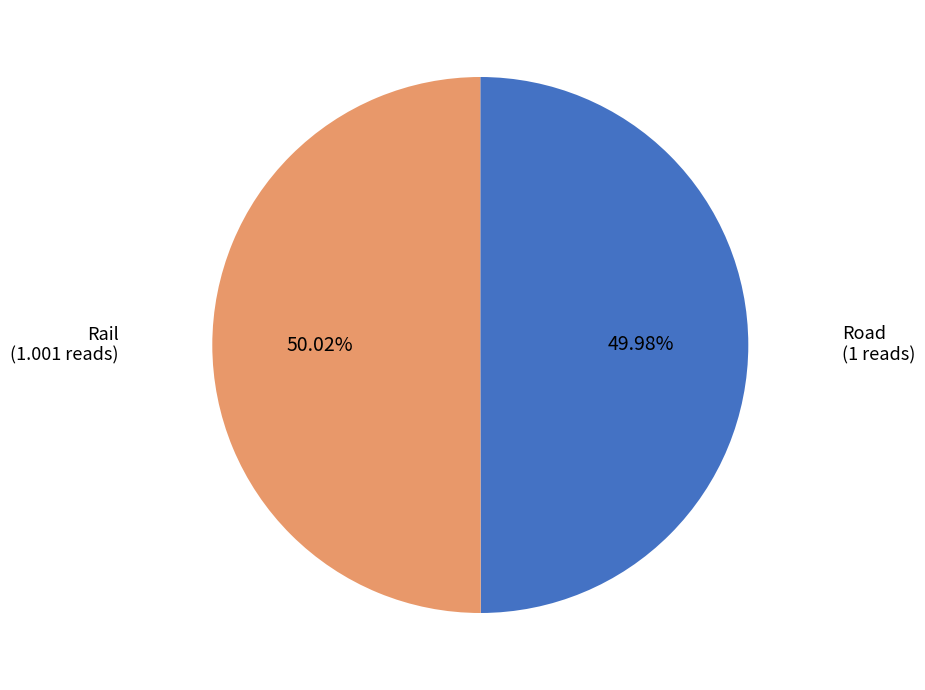

Is there a majority slice in this chart?

Yes